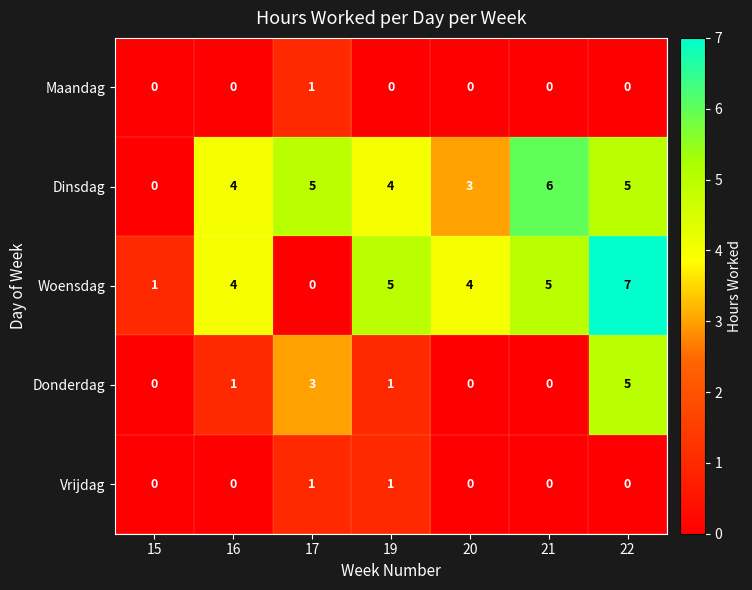

True or false: Dinsdag has a value of 4 at 16.

True